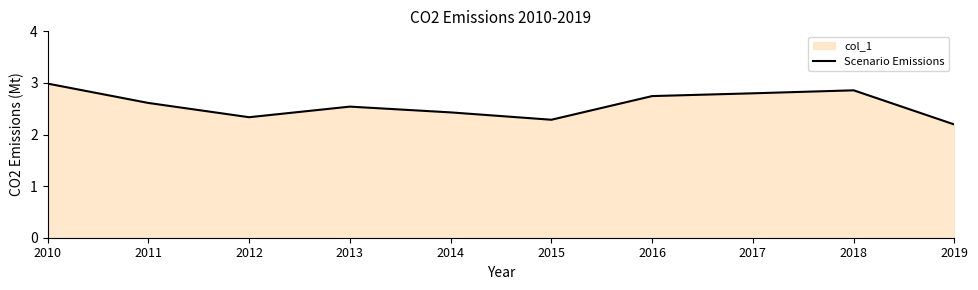

Does the chart have visible grid lines?

No